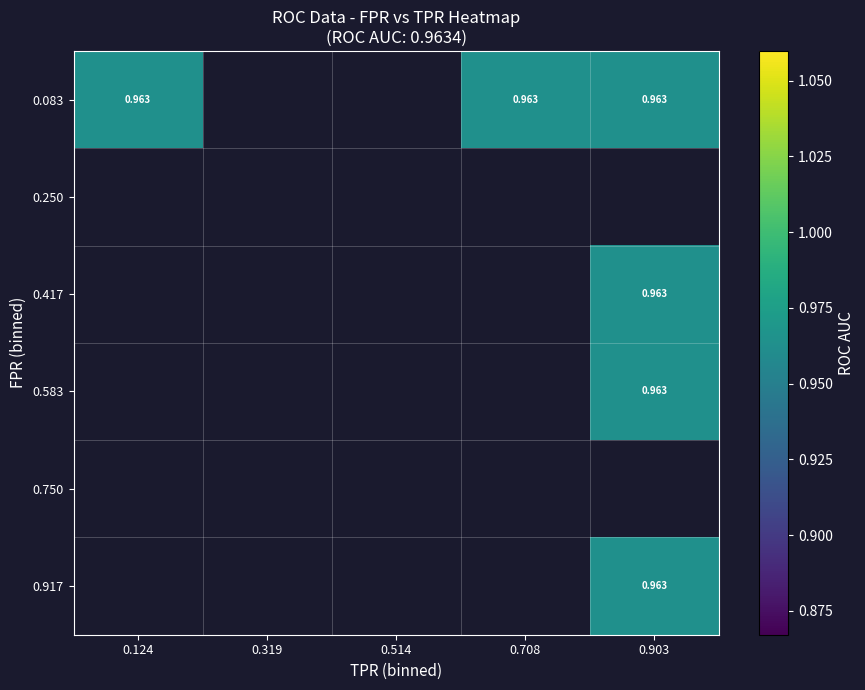

Which series has the largest total across all categories?

roc_auc